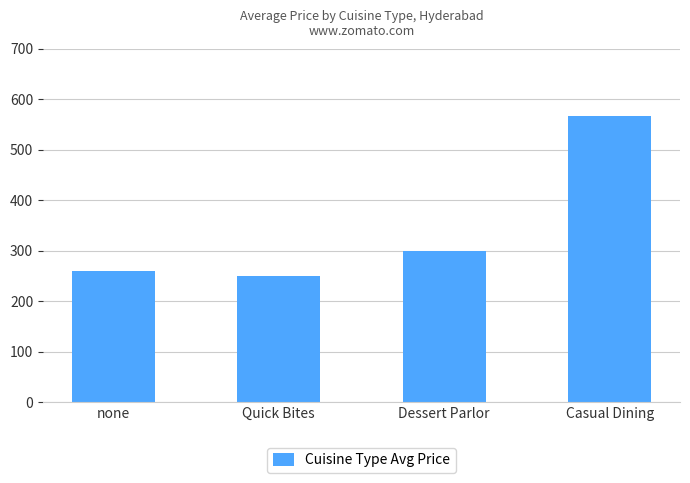

What is the label of the 2nd bar from the right?

Dessert Parlor